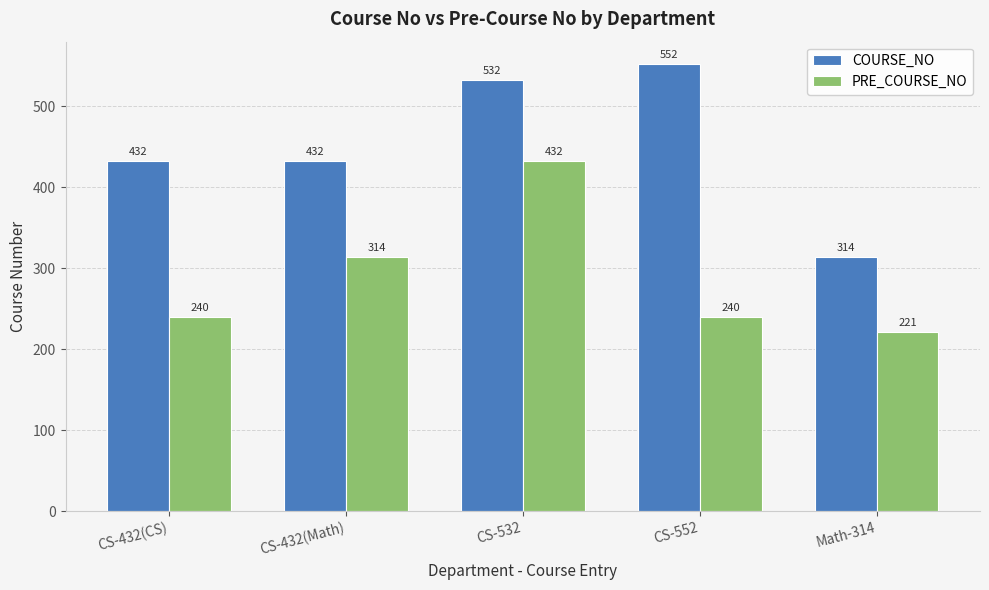

At which label does PRE_COURSE_NO reach its minimum?

Math-314